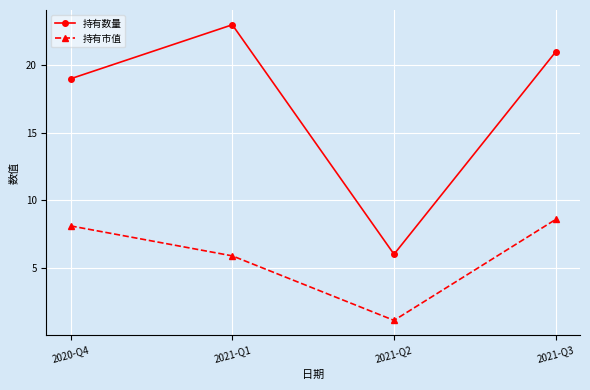

Reading left to right, what are all the values shown in this chart?

持有数量: 2020-Q4=19.0	2021-Q1=23.0	2021-Q2=6.0	2021-Q3=21.0
持有市值: 2020-Q4=8.1	2021-Q1=5.9	2021-Q2=1.1	2021-Q3=8.6